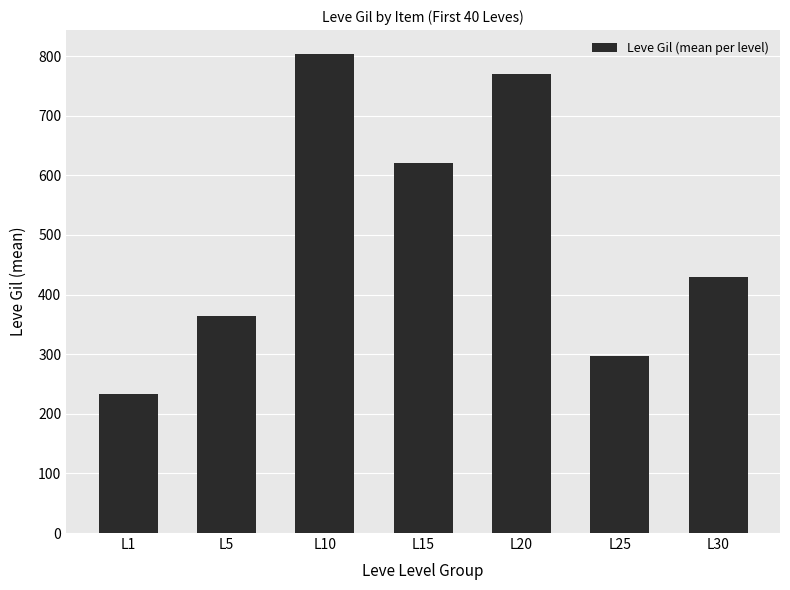

Where does the data first go above 430?

L10